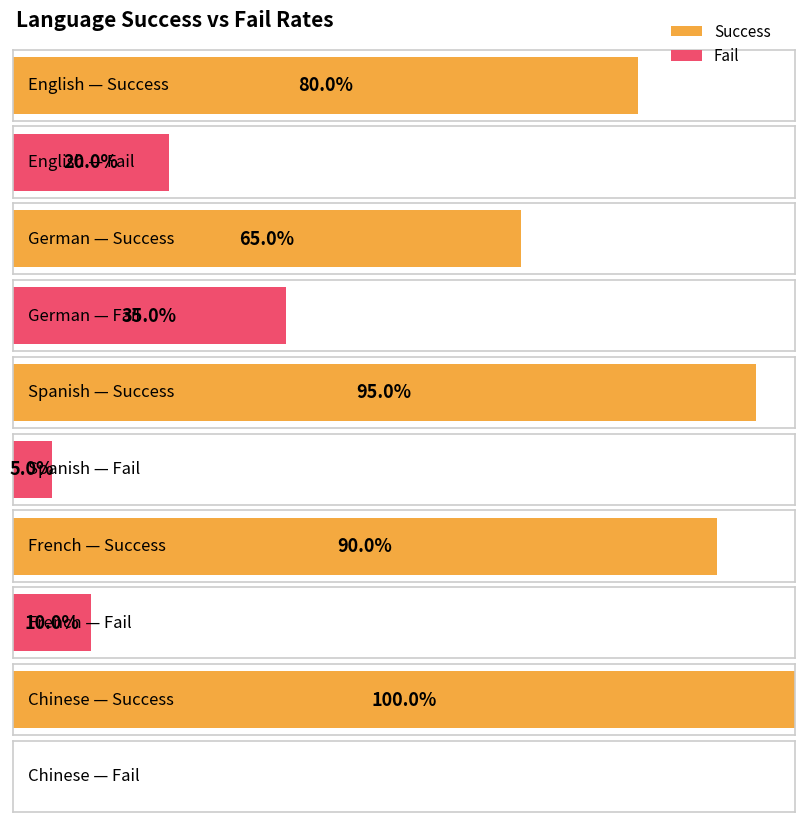

Read the Success value at German.

65